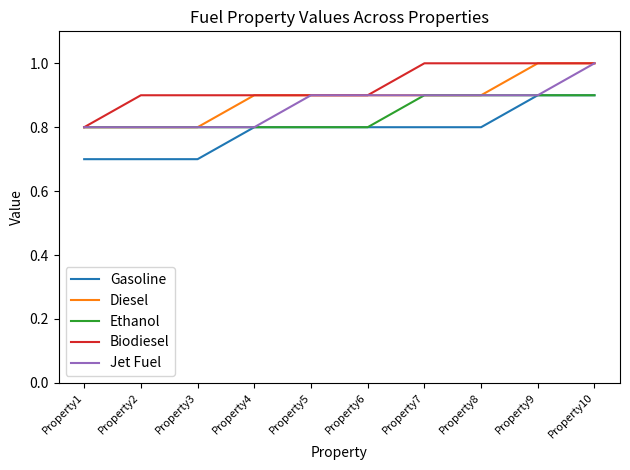

What is the minimum value for Diesel?

0.8